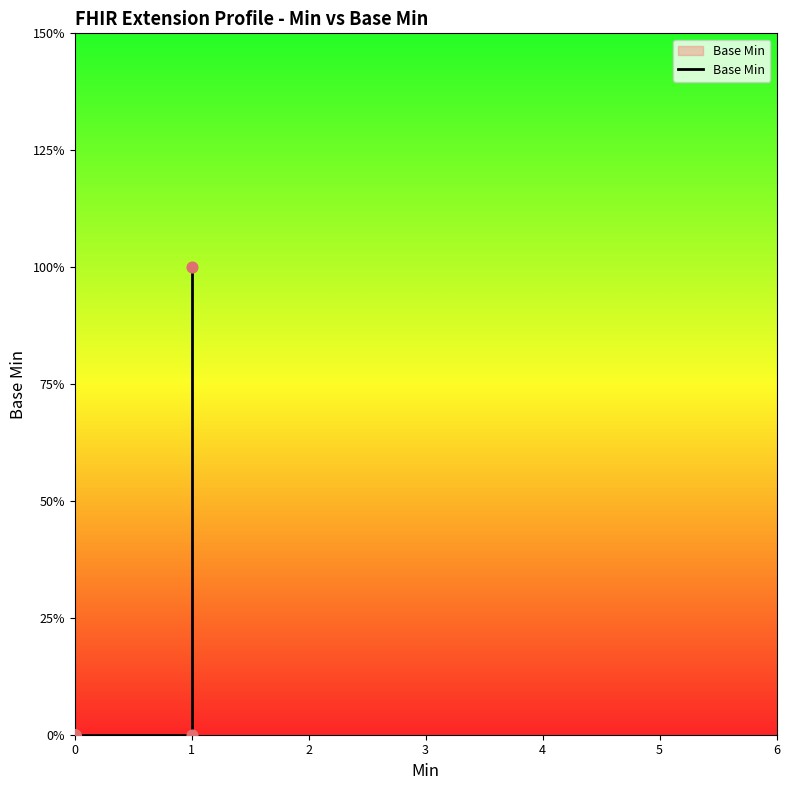

Which has a higher value, 0 or 1?

1